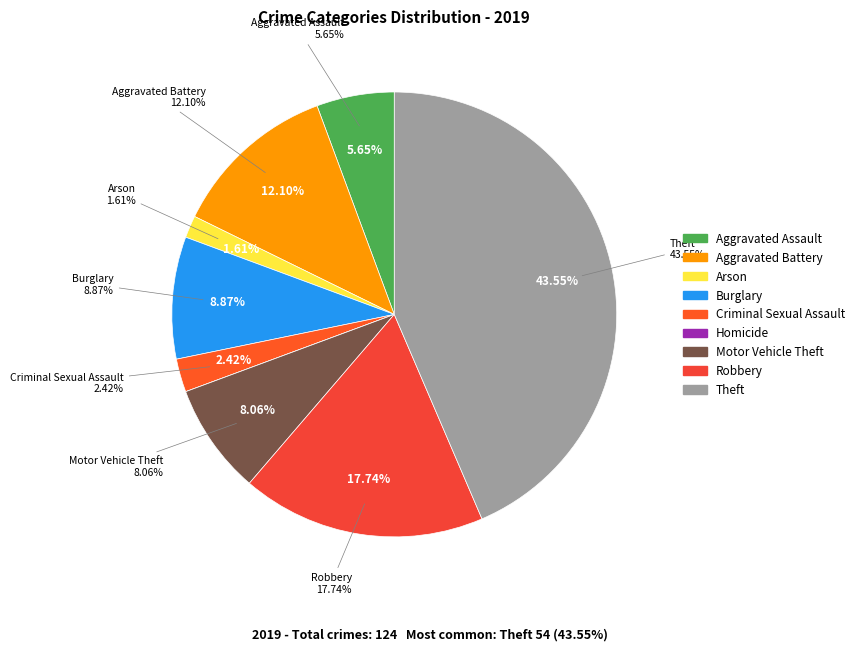

To the nearest percent, what is the average slice percentage?

11%